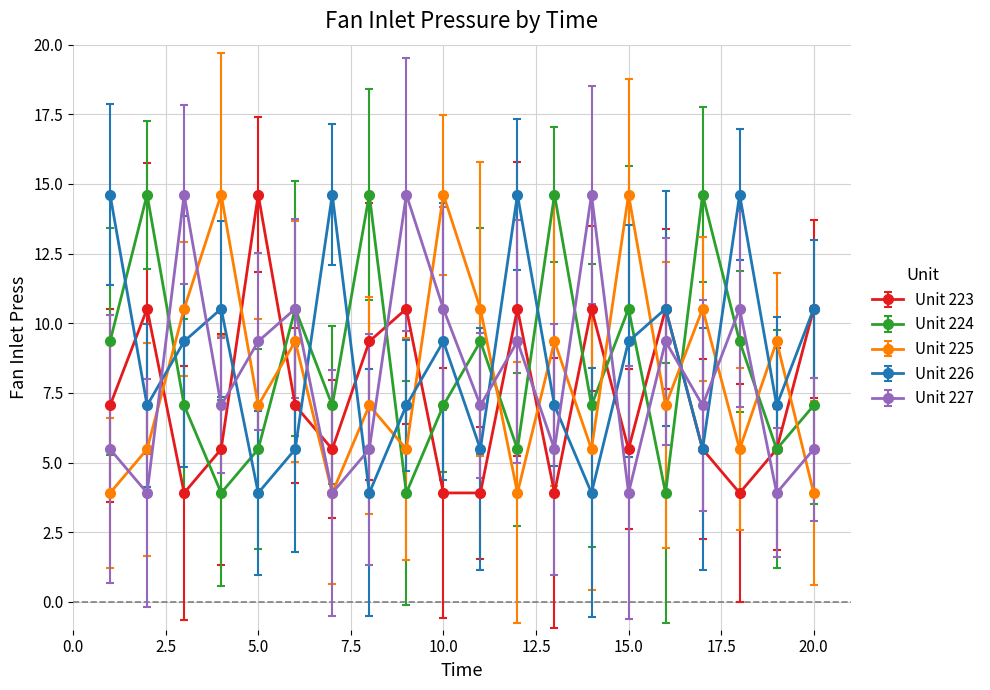

How many intersections are there between Unit 224 and Unit 225?

8